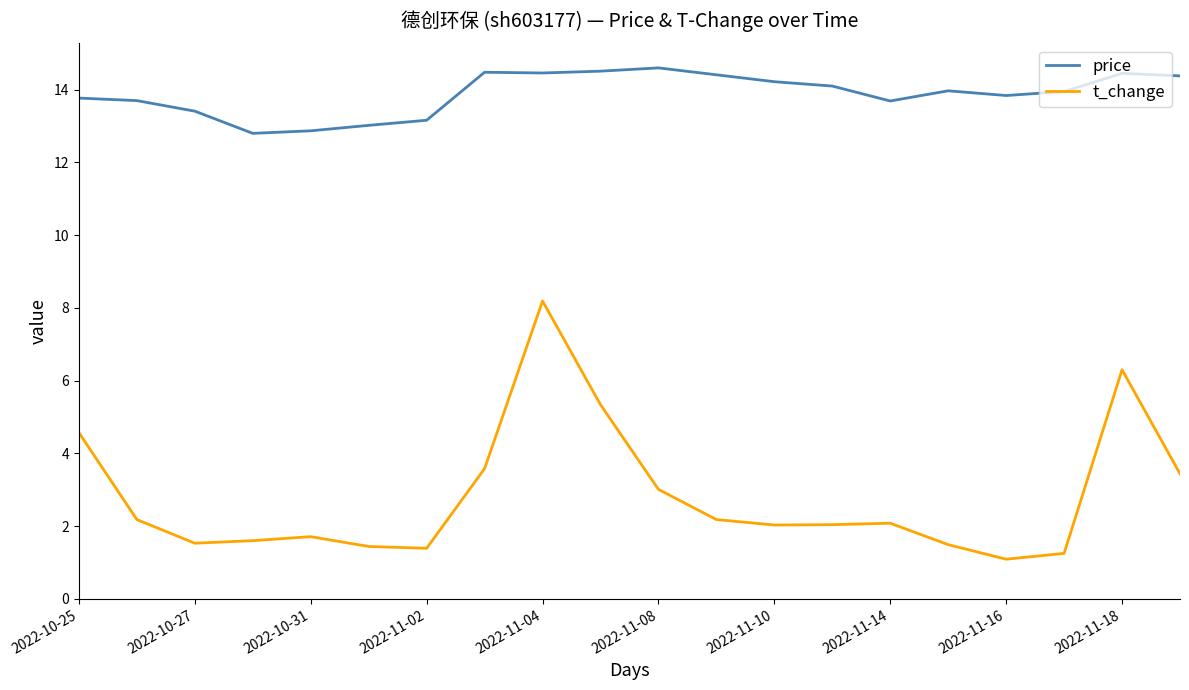

Which series has the largest total across all categories?

price